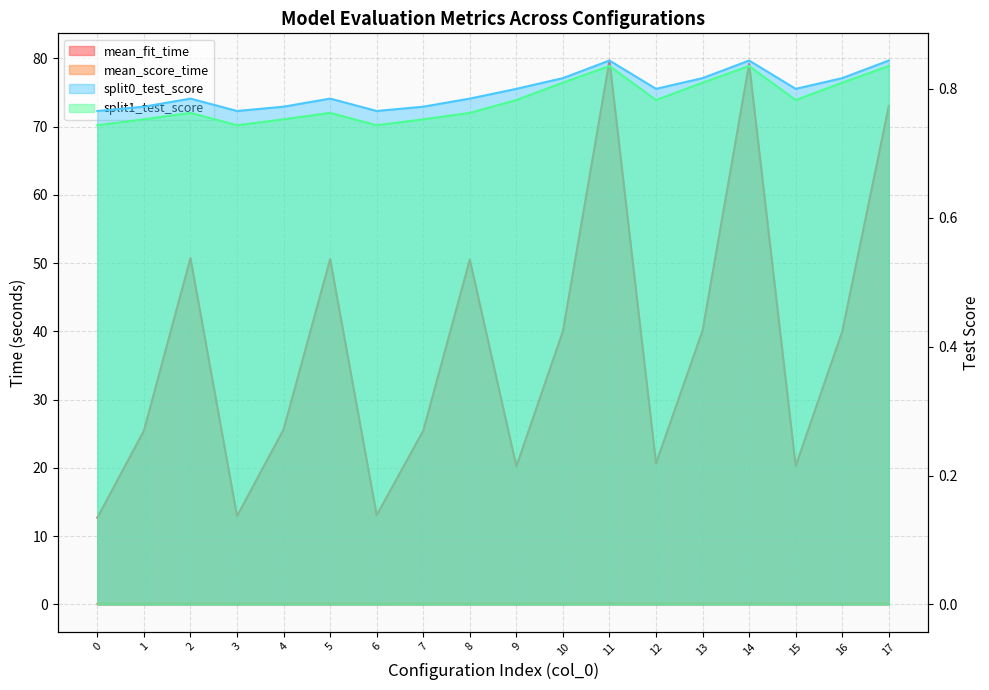

Reading left to right, what are all the values shown in this chart?

mean_fit_time: 0=12.7	1=25.5	2=50.8	3=13.0	4=25.7	5=50.6	6=13.1	7=25.5	8=50.5	9=20.2	10=40.0	11=79.7	12=20.7	13=40.1	14=79.2	15=20.3	16=40.0	17=73.0
mean_score_time: 0=0.1	1=0.1	2=0.1	3=0.1	4=0.1	5=0.1	6=0.1	7=0.1	8=0.1	9=0.1	10=0.1	11=0.2	12=0.1	13=0.1	14=0.2	15=0.1	16=0.1	17=0.1
split0_test_score: 0=0.8	1=0.8	2=0.8	3=0.8	4=0.8	5=0.8	6=0.8	7=0.8	8=0.8	9=0.8	10=0.8	11=0.8	12=0.8	13=0.8	14=0.8	15=0.8	16=0.8	17=0.8
split1_test_score: 0=0.7	1=0.8	2=0.8	3=0.7	4=0.8	5=0.8	6=0.7	7=0.8	8=0.8	9=0.8	10=0.8	11=0.8	12=0.8	13=0.8	14=0.8	15=0.8	16=0.8	17=0.8